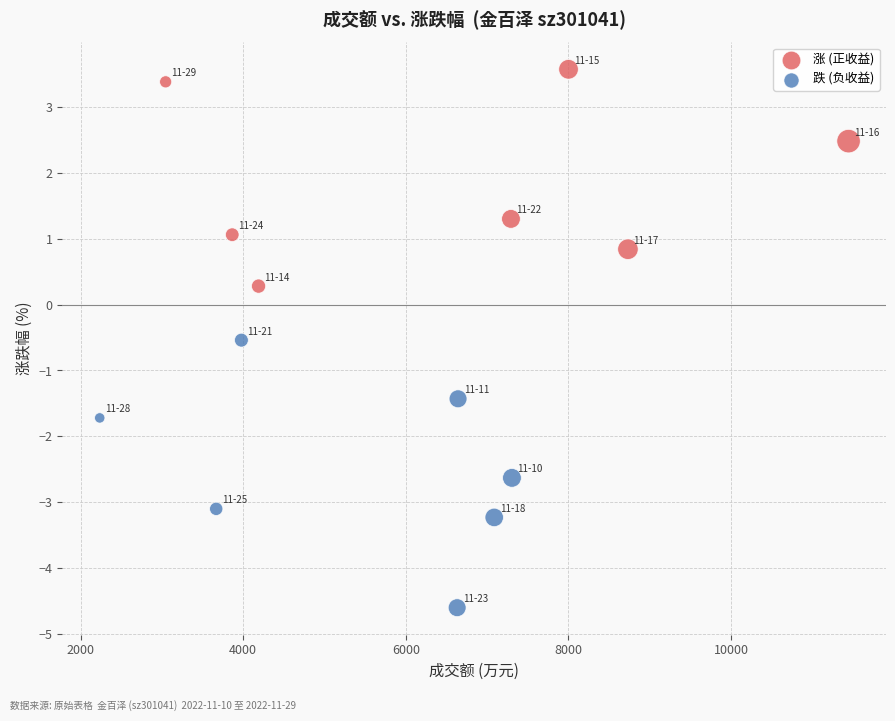

Which series has the widest spread of Y values?

跌 (负收益)